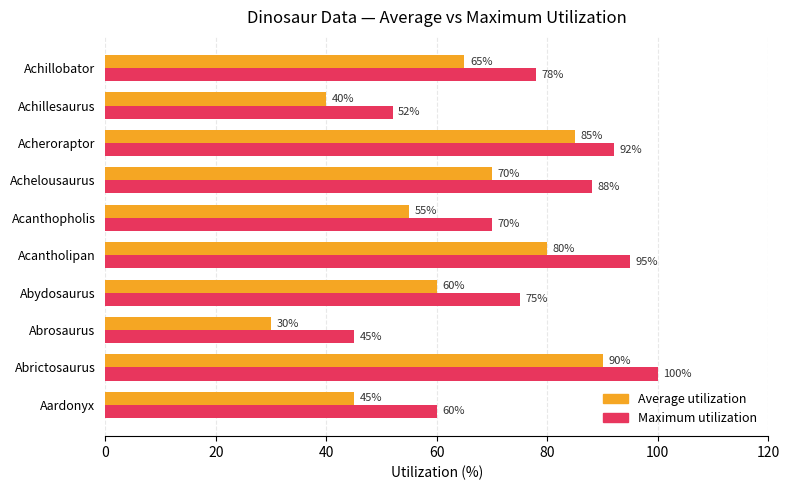

Which series has the widest spread of values?

Average utilization